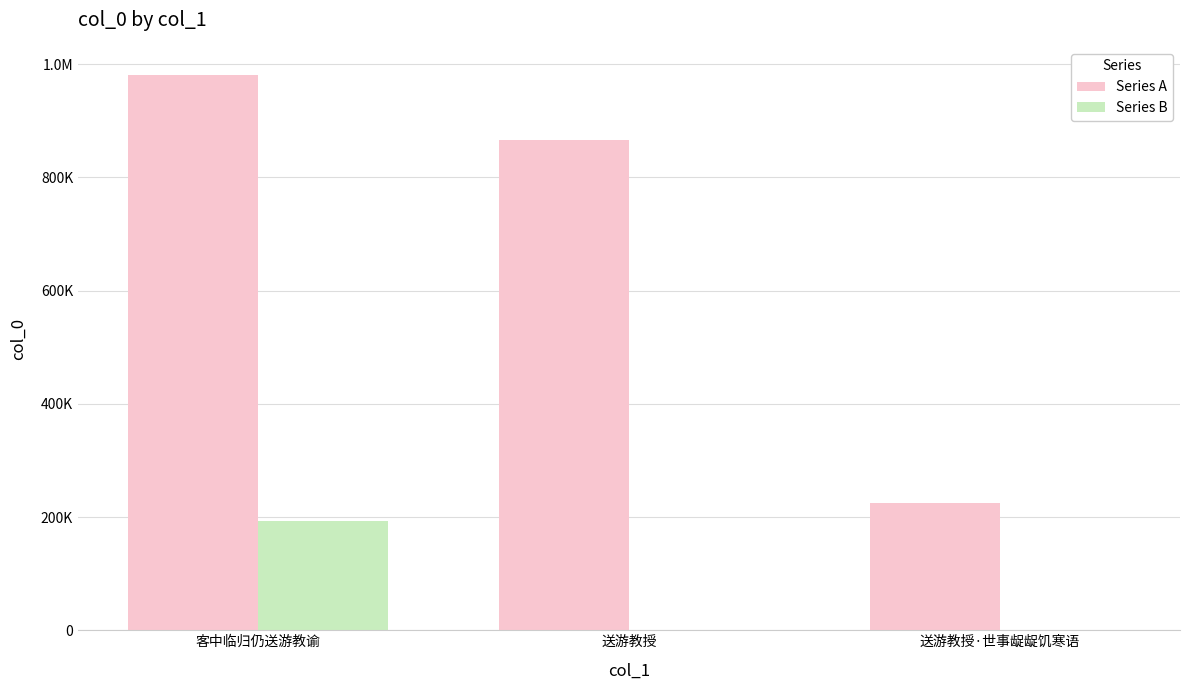

What is the difference between the Series B values at 客中临归仍送游教谕 and 送游教授?

192791